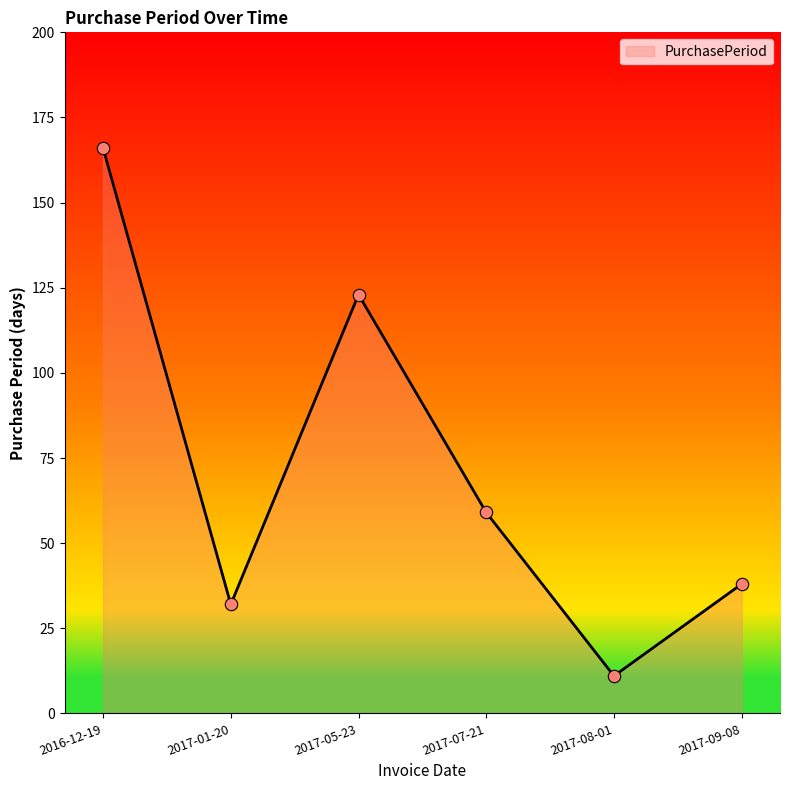

What is the ratio of the value at 2016-12-19 to the value at 2017-09-08?

4.4